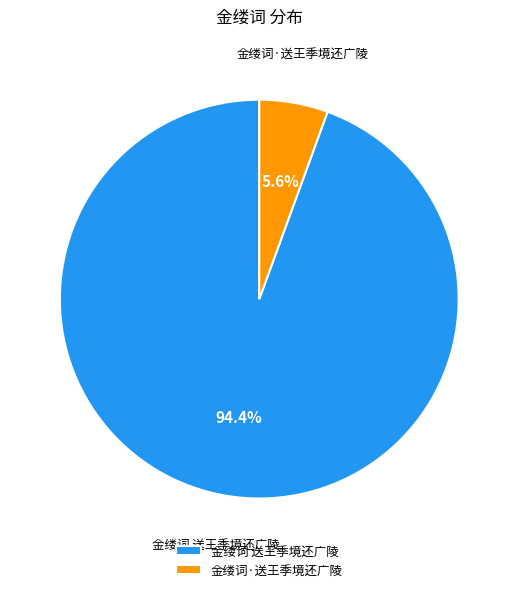

To the nearest percent, what portion does 金缕词·送王季境还广陵 represent?

6%